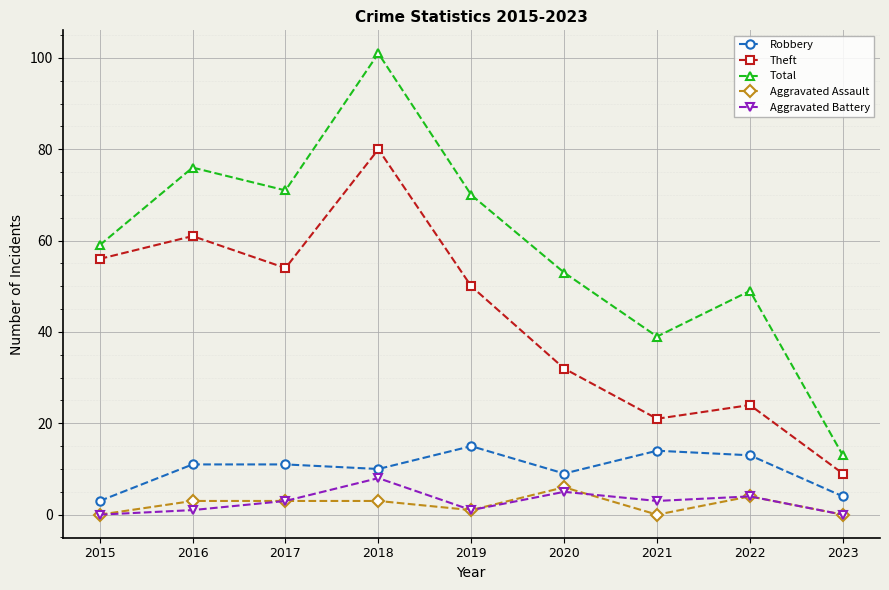

What is the value of the Robbery point at the 6th from the left?

9